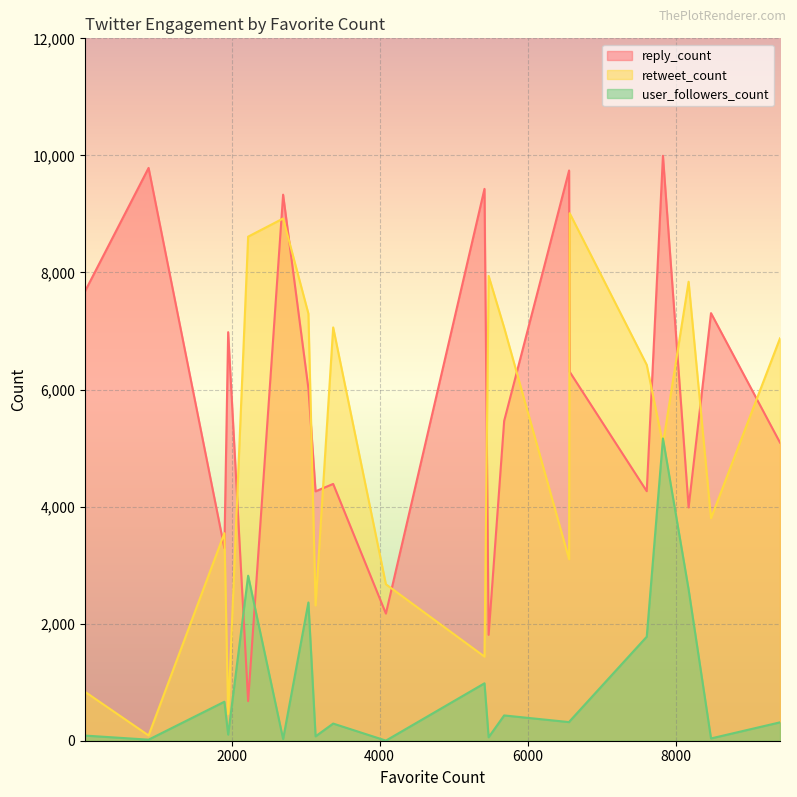

How many data points in retweet_count are less than 6422?

10